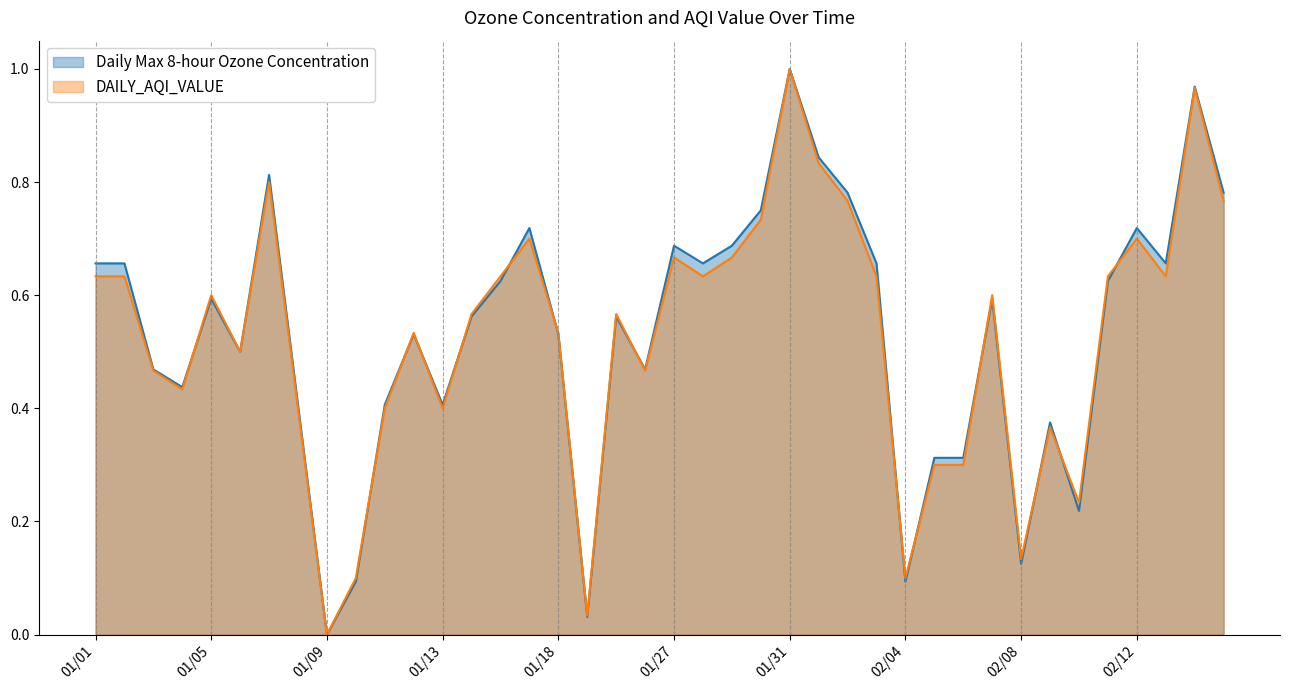

What is the label of the 9th point from the left?

01/09